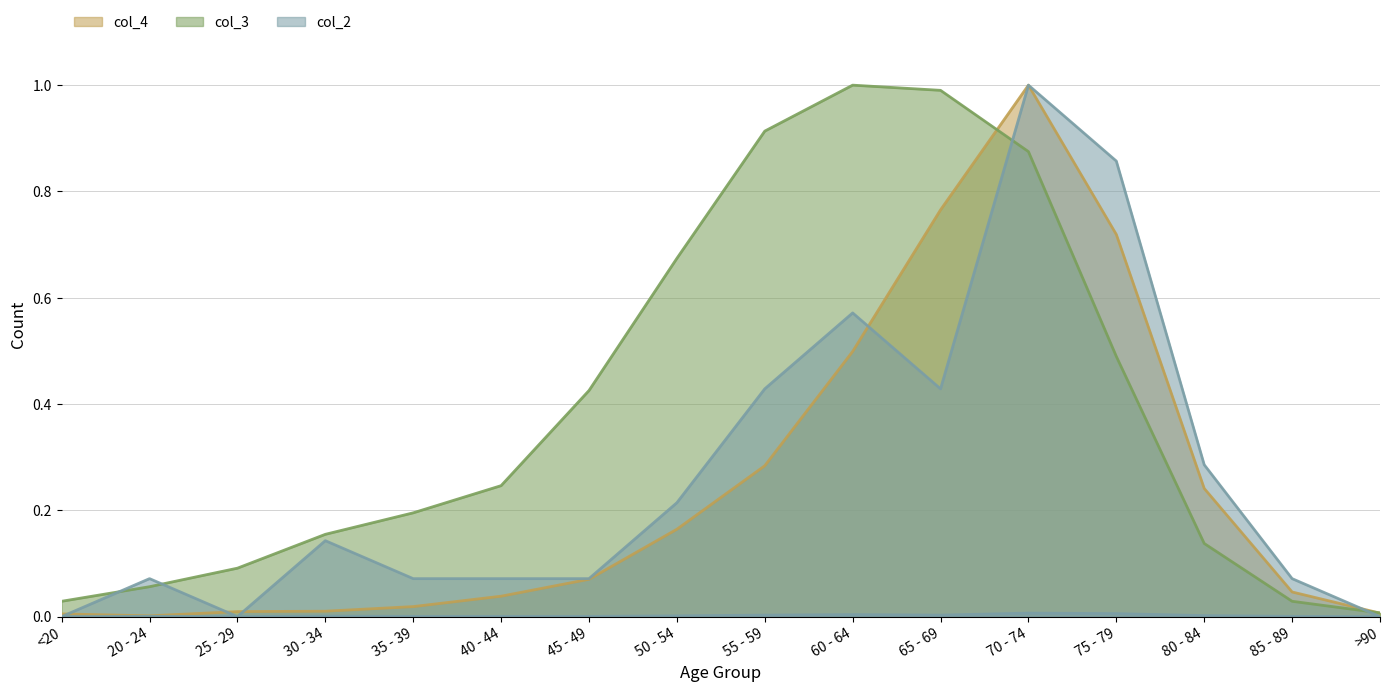

At which label is col_2 closest to 0?

<20